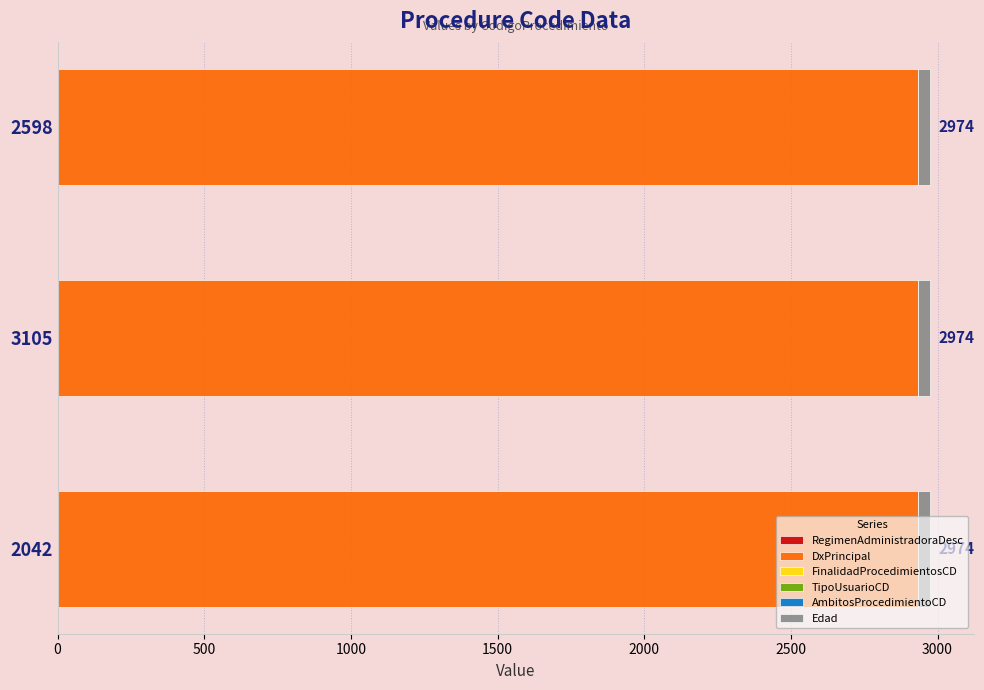

Which has a higher value, 2598 or 2042?

2598